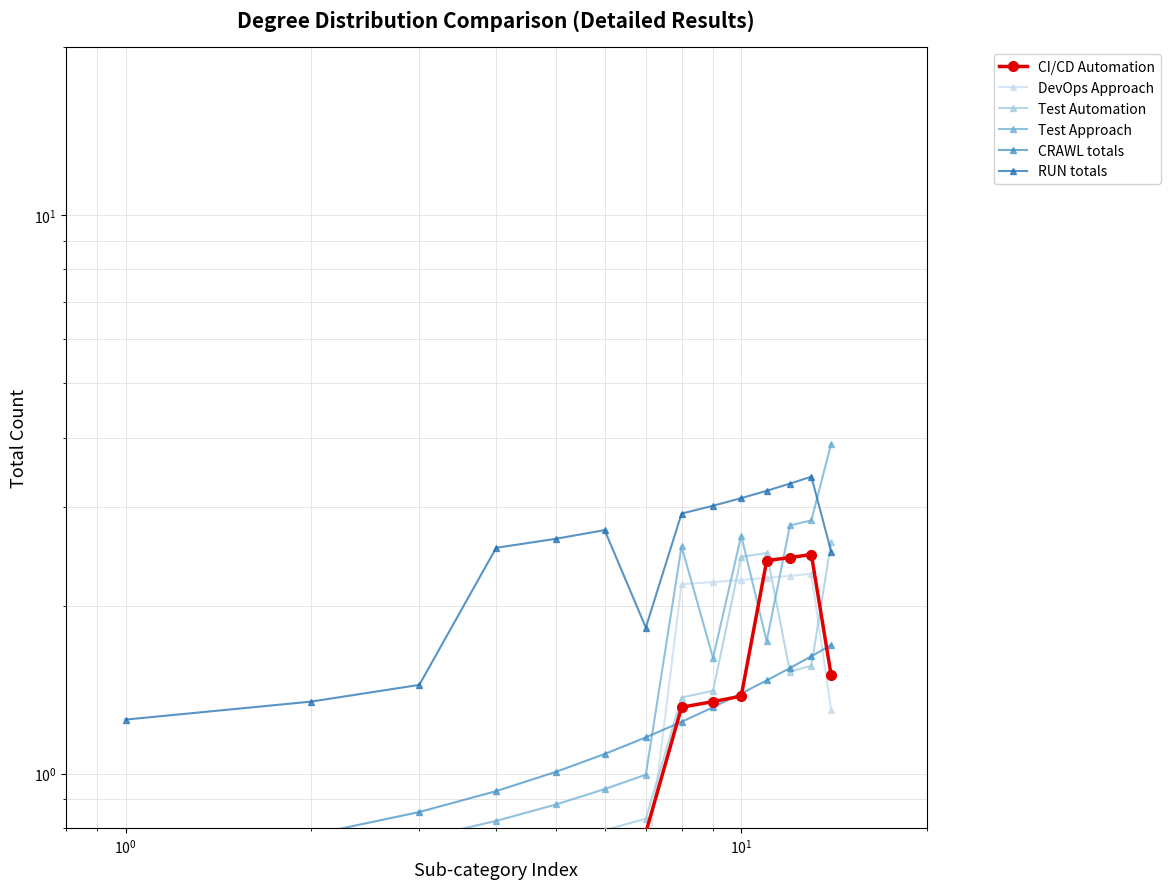

What is the difference between the maximum and minimum values in the RUN totals series?

2.2